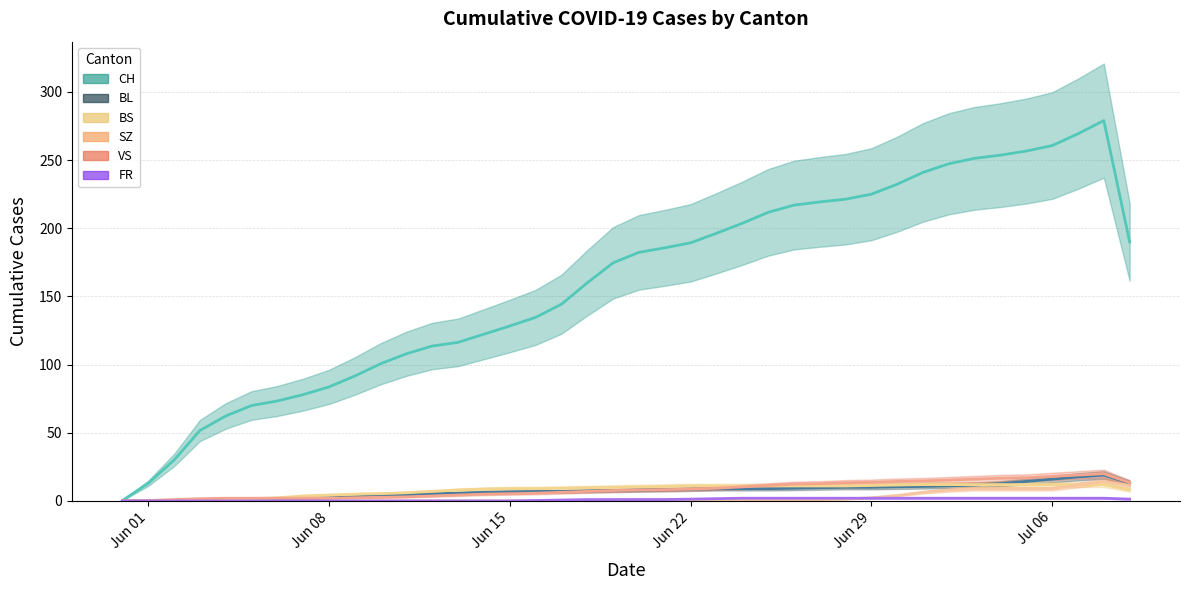

True or false: VS has a value of 0.0 at 2020-05-31.

True